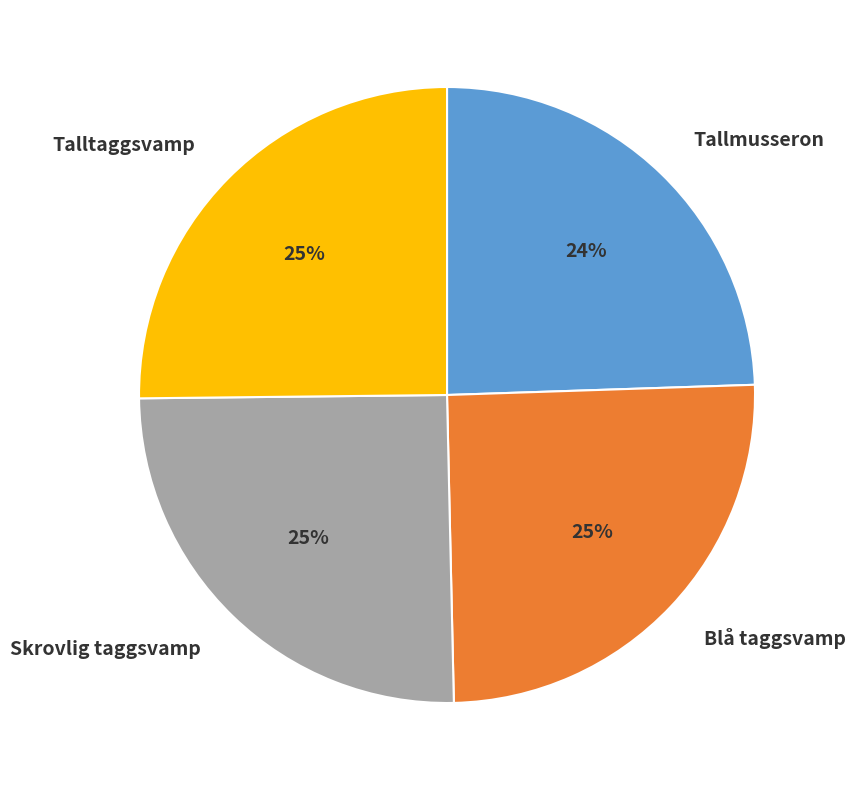

To the nearest percent, what is the average slice percentage?

25%